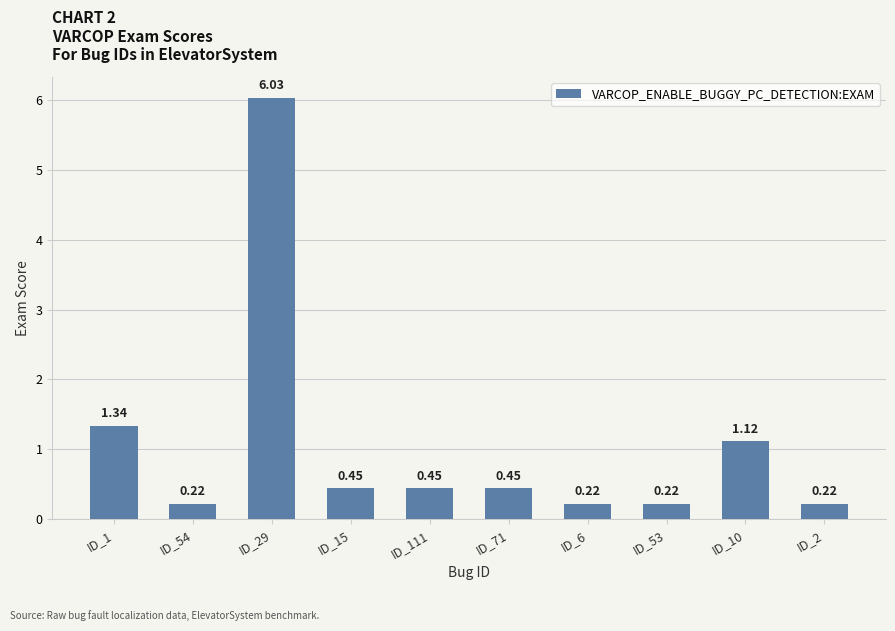

Which category has the highest value across all series?

ID_29